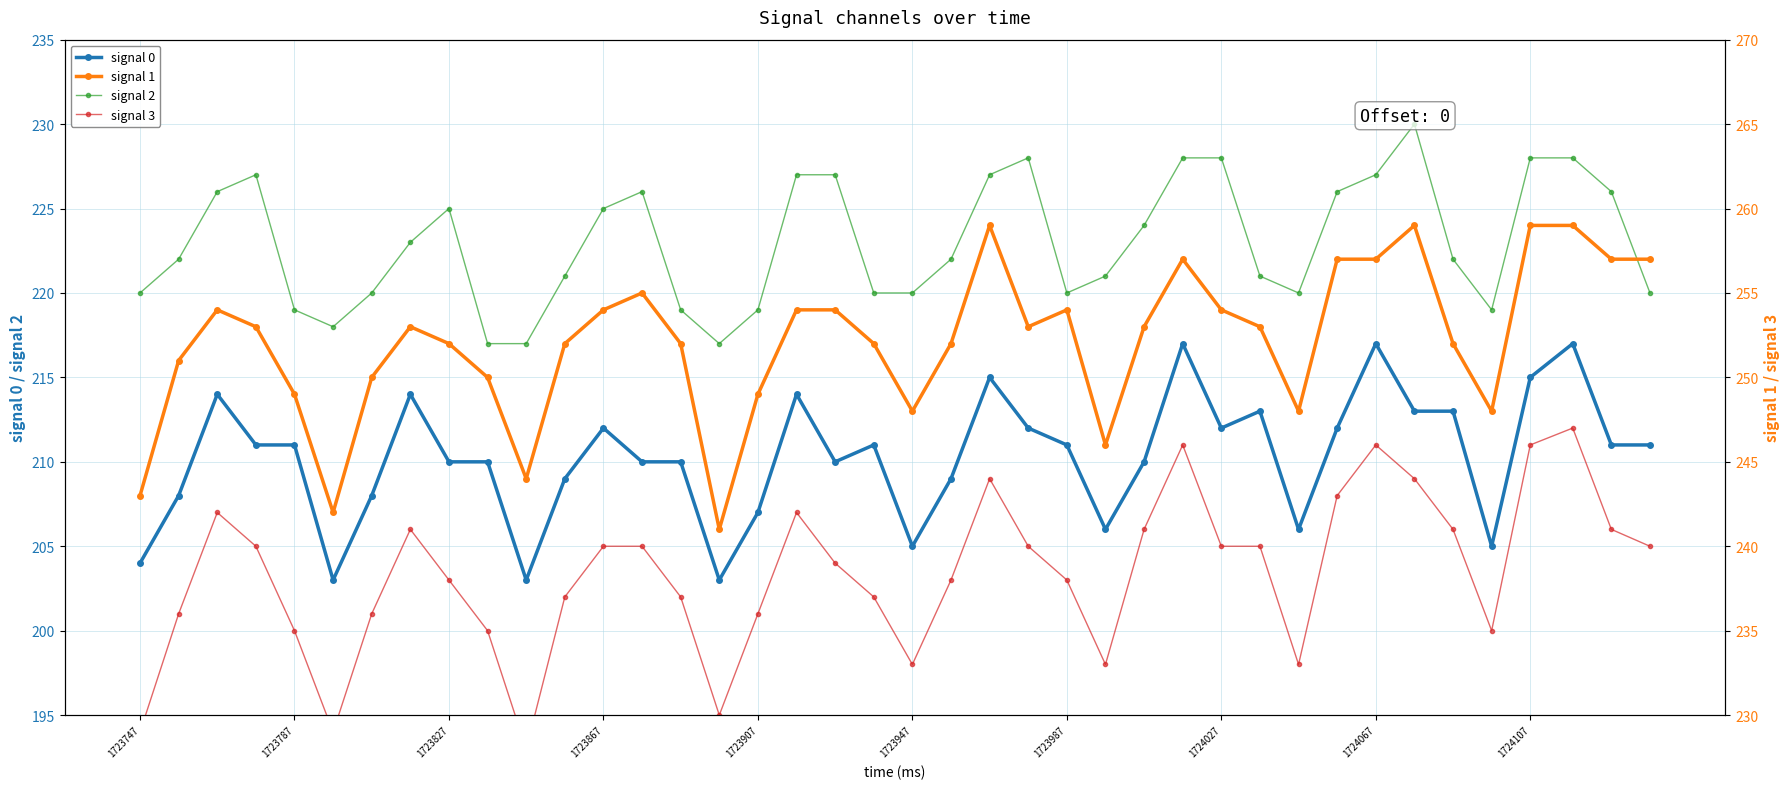

True or false: signal 0 has more than 2 points higher than both neighbors.

True